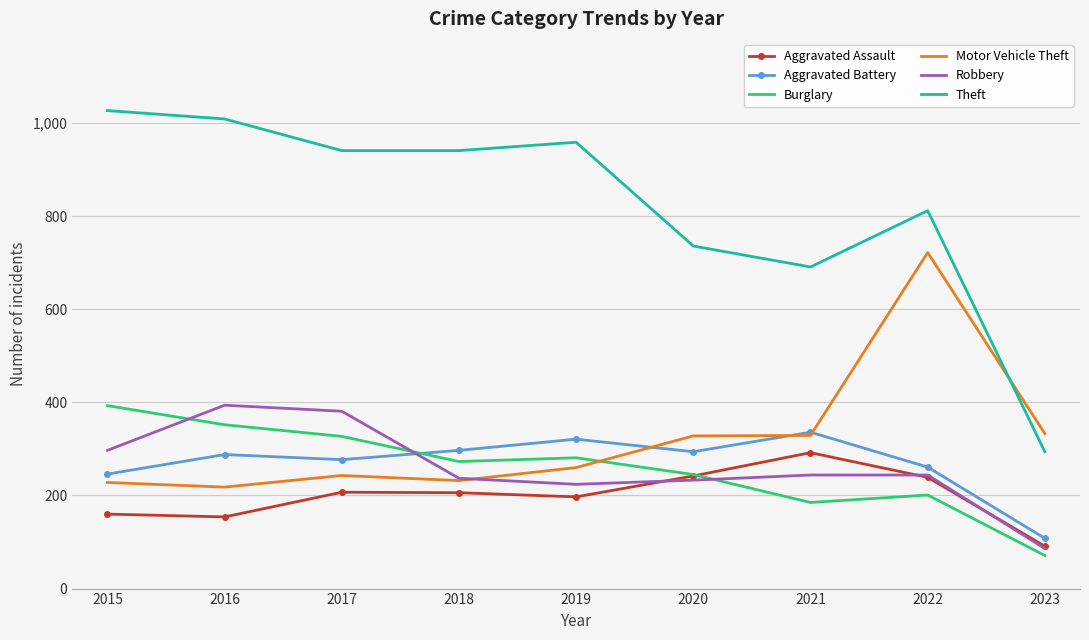

At which label does Aggravated Assault reach its minimum?

2023